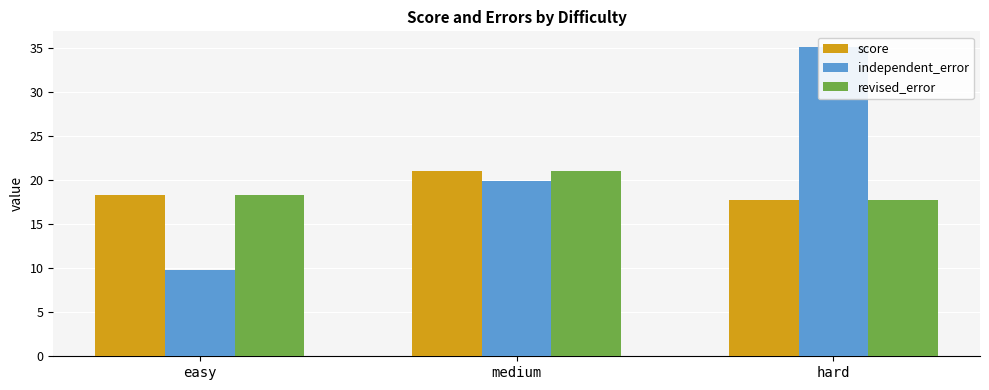

At which category is the sum across all series the highest?

hard